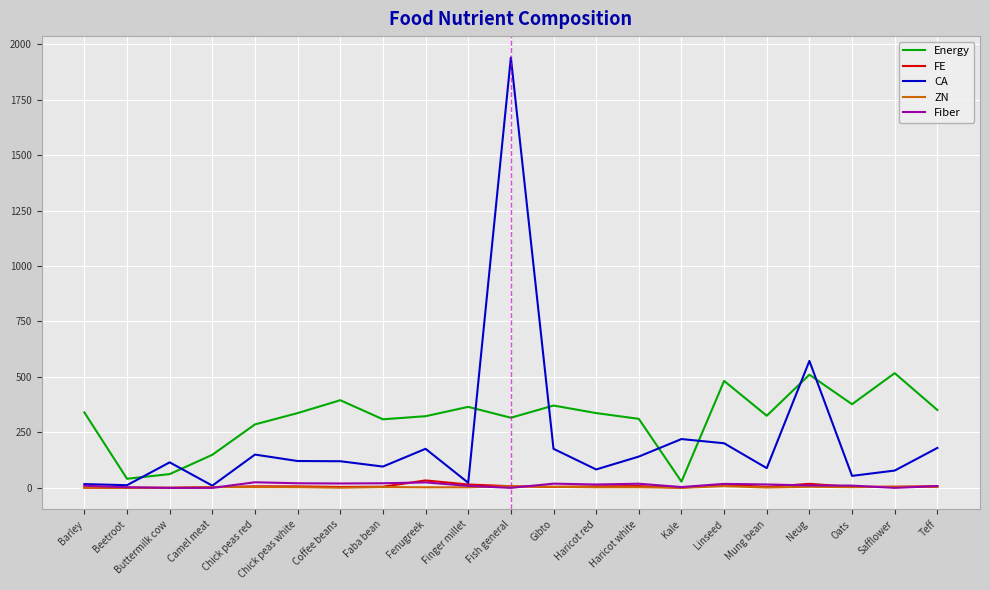

Is the value of Energy at Linseed greater than the value of CA at Chick peas red?

Yes